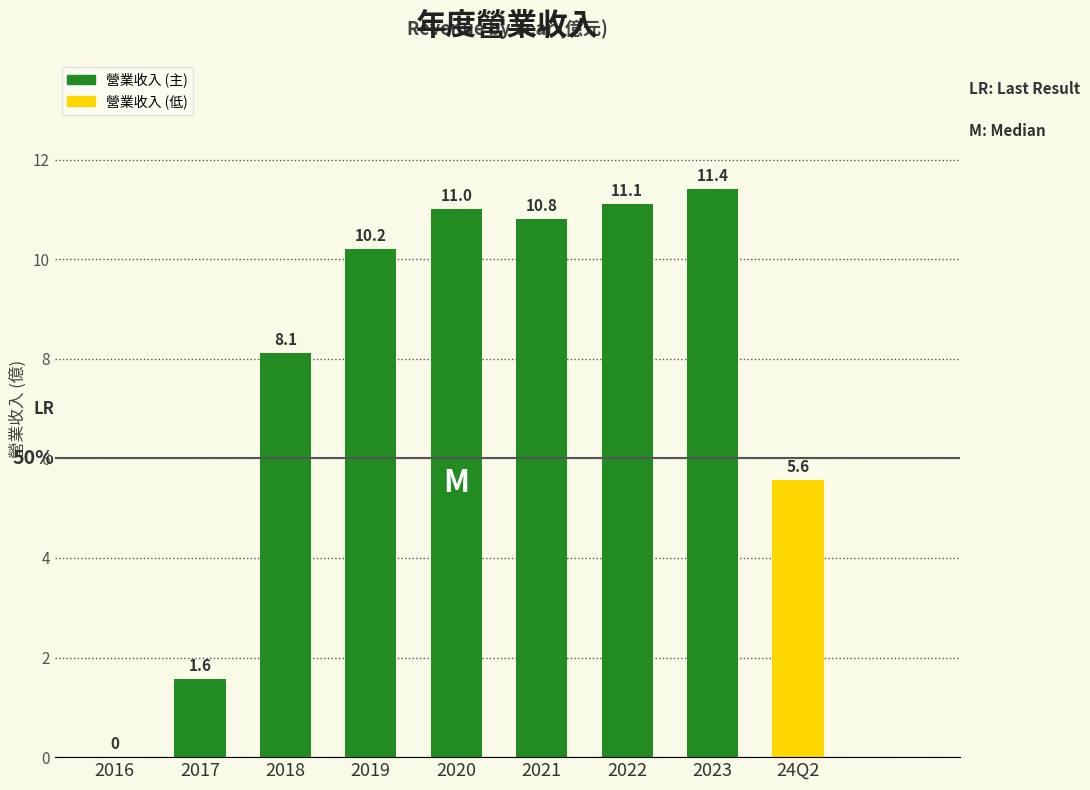

How many bars are there in total?

9